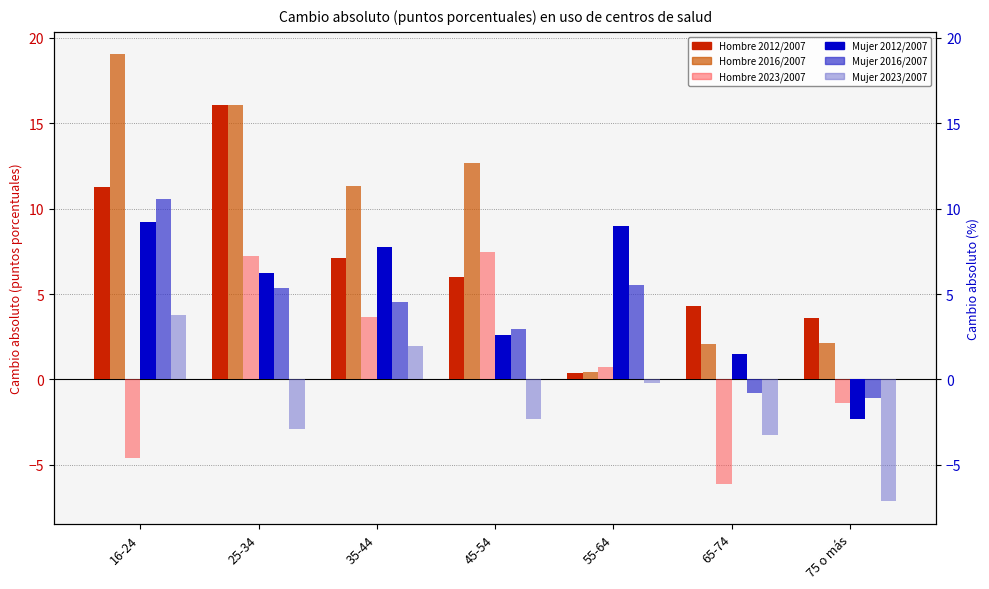

Rank the series by their maximum value, from highest to lowest.

Hombre 2016/2007, Hombre 2012/2007, Mujer 2016/2007, Mujer 2012/2007, Hombre 2023/2007, Mujer 2023/2007